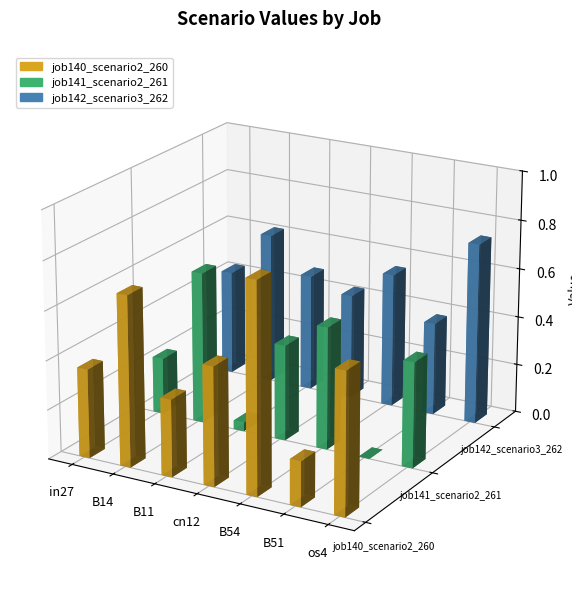

Reading left to right, what are all the values shown in this chart?

job140_scenario2_260: 0.4	0.7	0.3	0.5	0.9	0.2	0.6
job141_scenario2_261: 0.2	0.6	0.0	0.4	0.5	0.0	0.4
job142_scenario3_262: 0.4	0.6	0.5	0.4	0.6	0.4	0.7